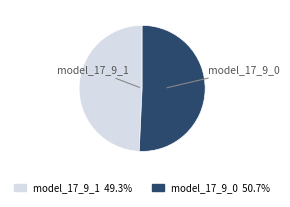

Which category accounts for the majority?

model_17_9_0